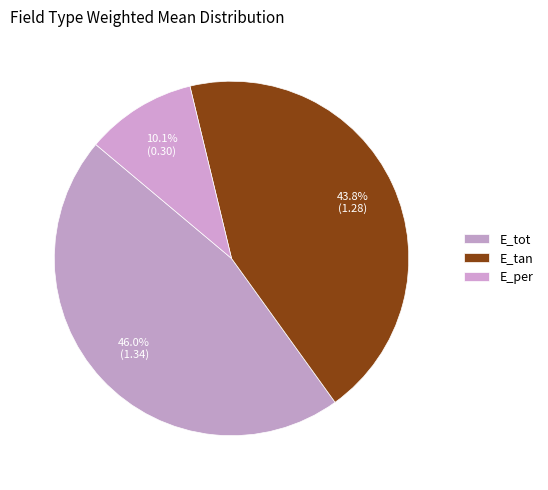

How many slices are in this pie chart?

3